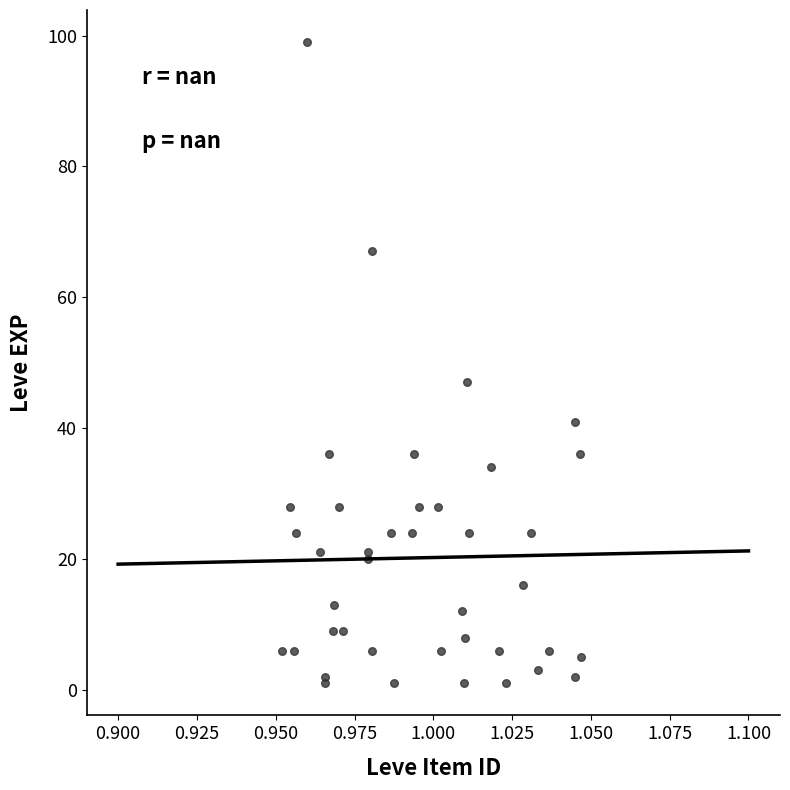

What Y value in the scatter plot is closest to 50?

47